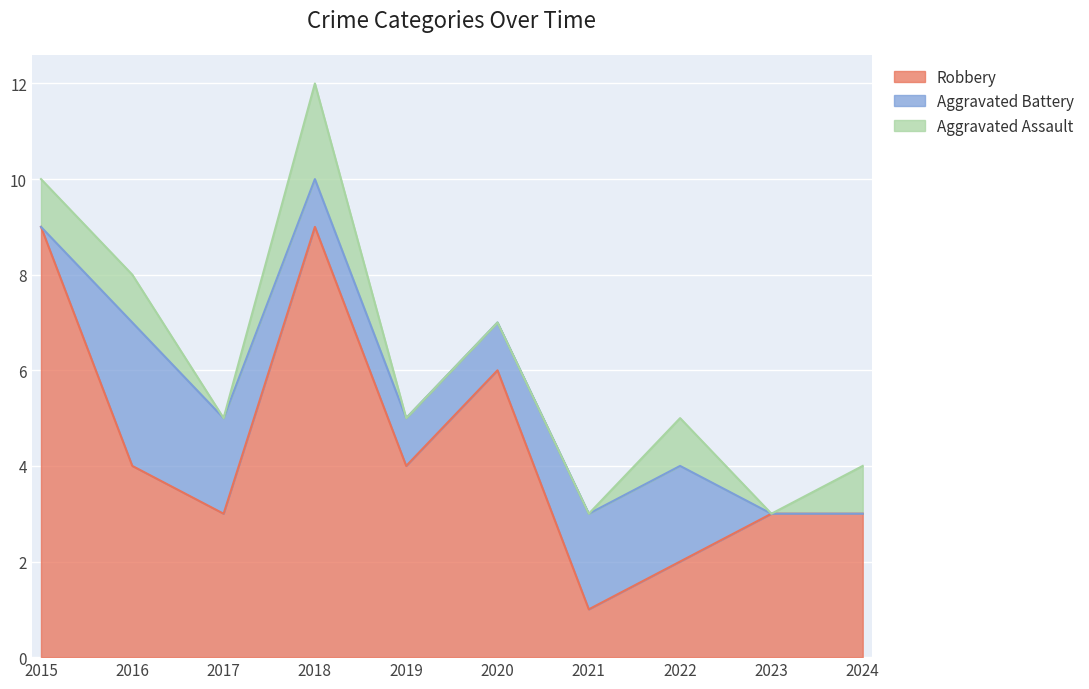

Where do Aggravated Battery and Aggravated Assault first cross each other?

2015 and 2016